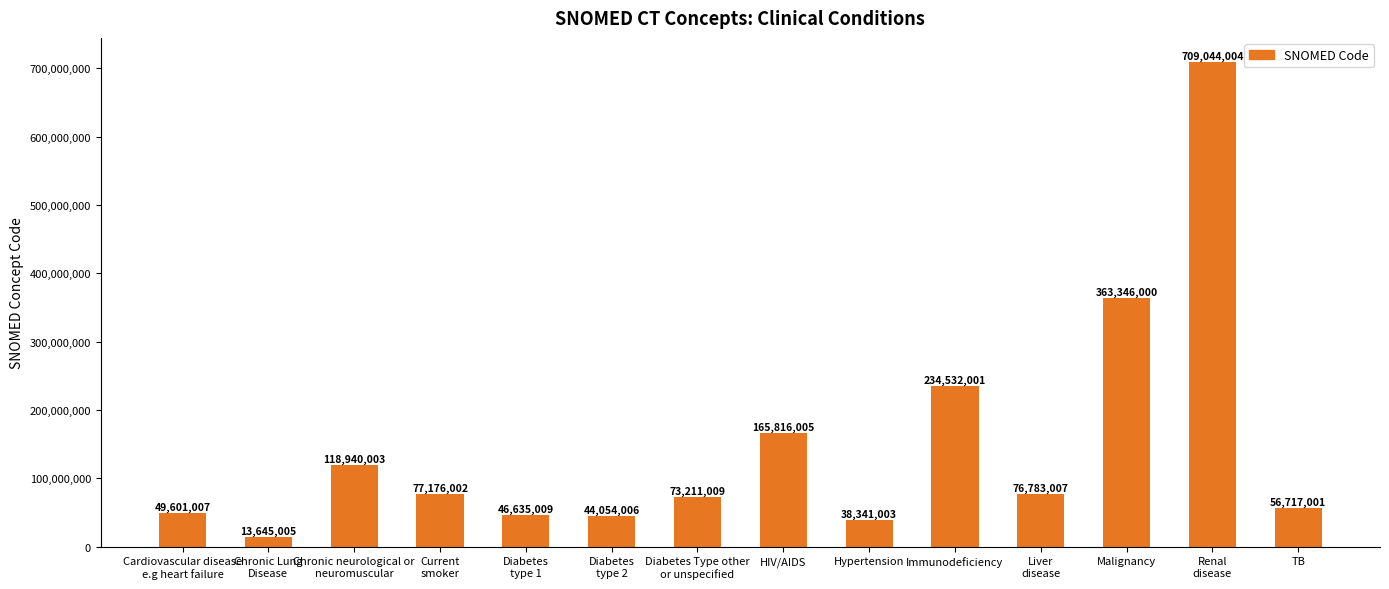

How many data points are less than 76783007?

7